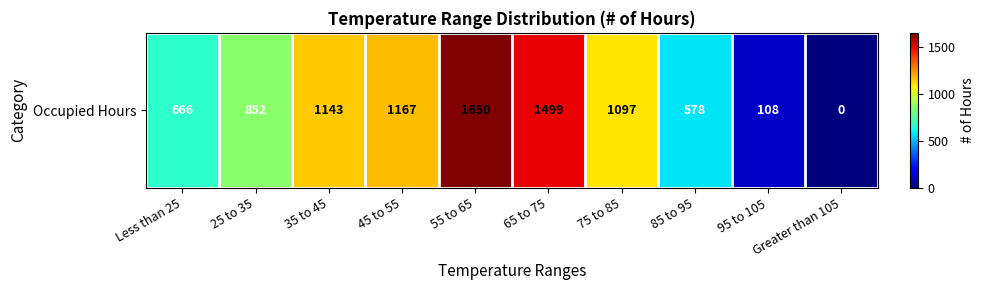

Reading left to right, extract all data points from this chart.

666	852	1143	1167	1650	1499	1097	578	108	0